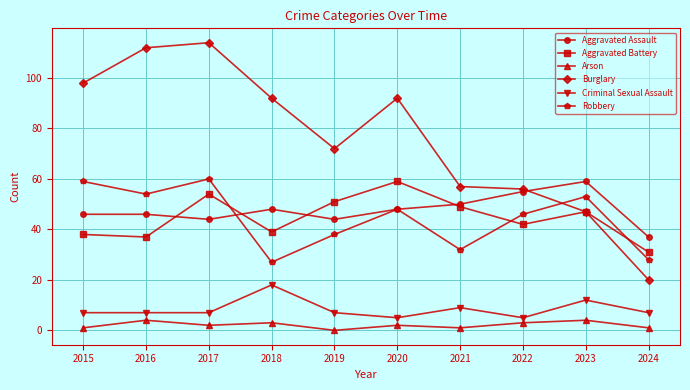

Is it true that Criminal Sexual Assault equals 9 at 2020?

False